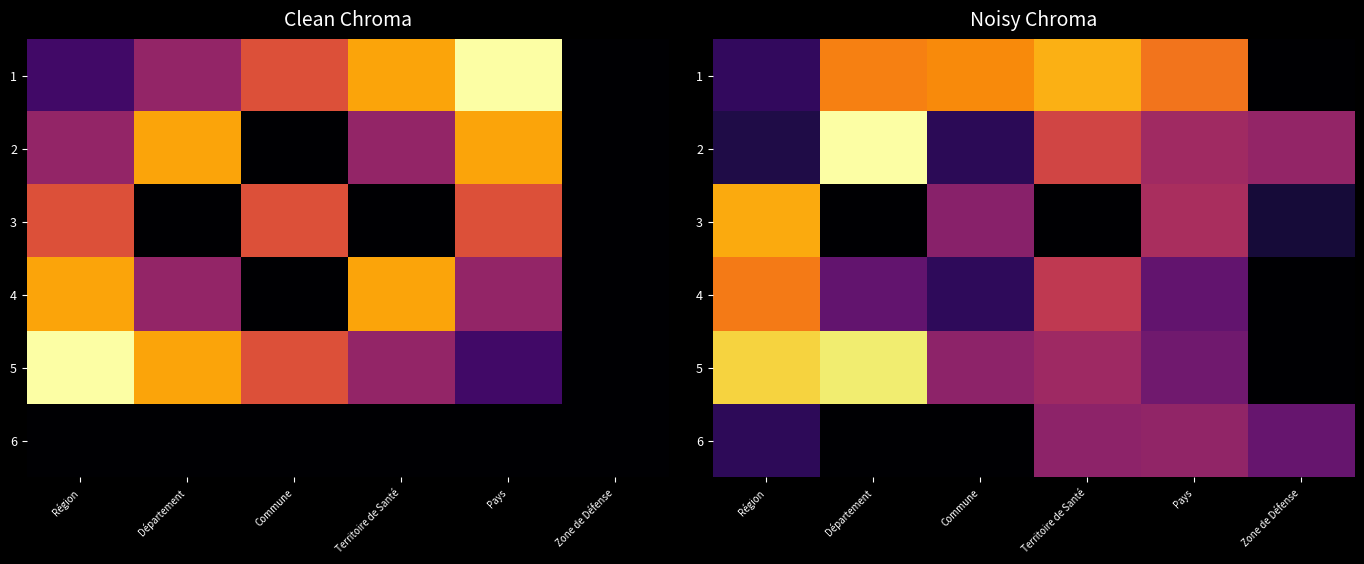

At Département, list the series in order from largest to smallest.

2, 5, 1, 4, 3, 6